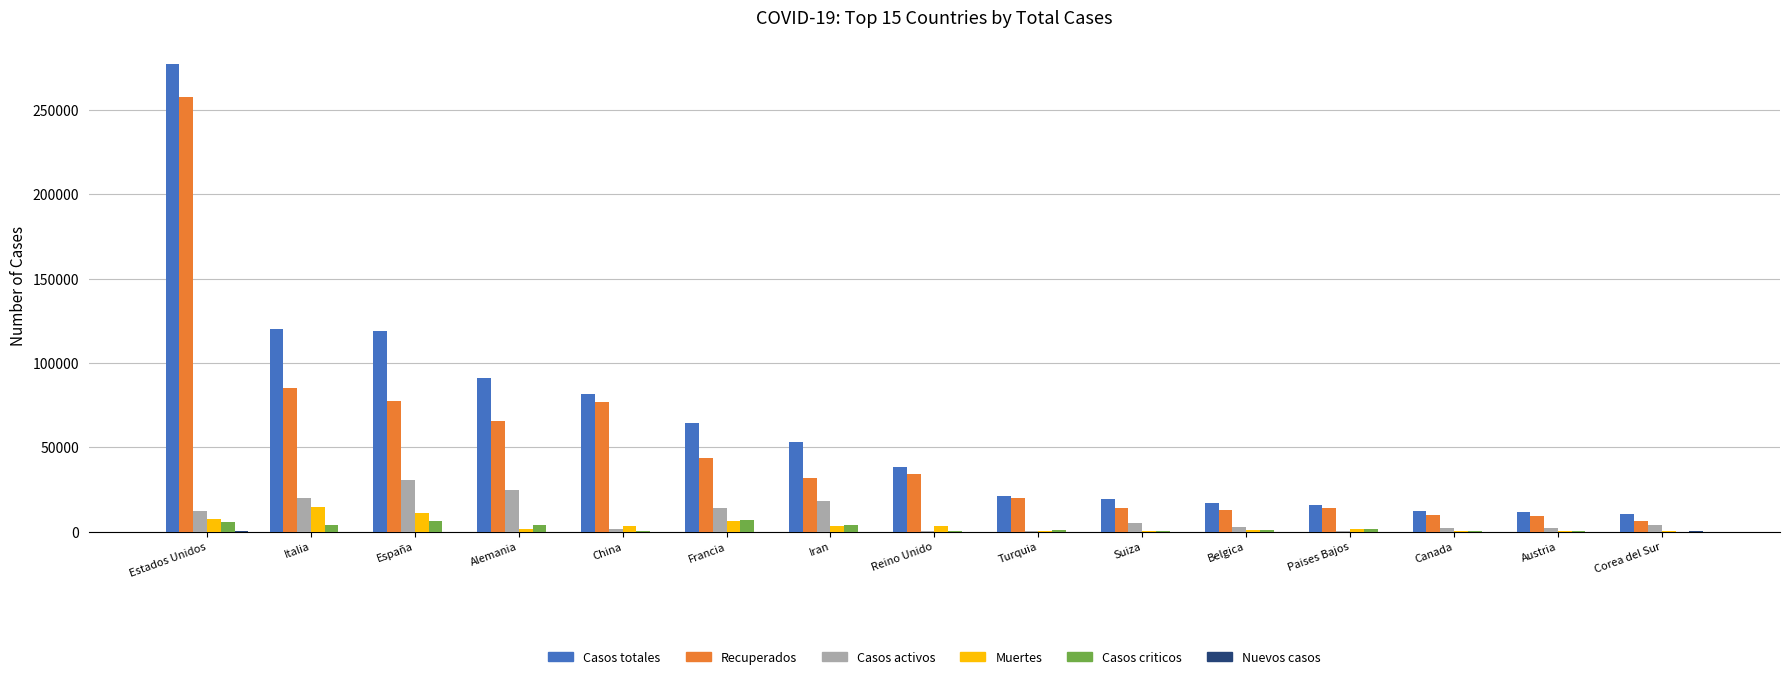

What is the sum of the Casos criticos values at Iran and Paises Bajos?

5359